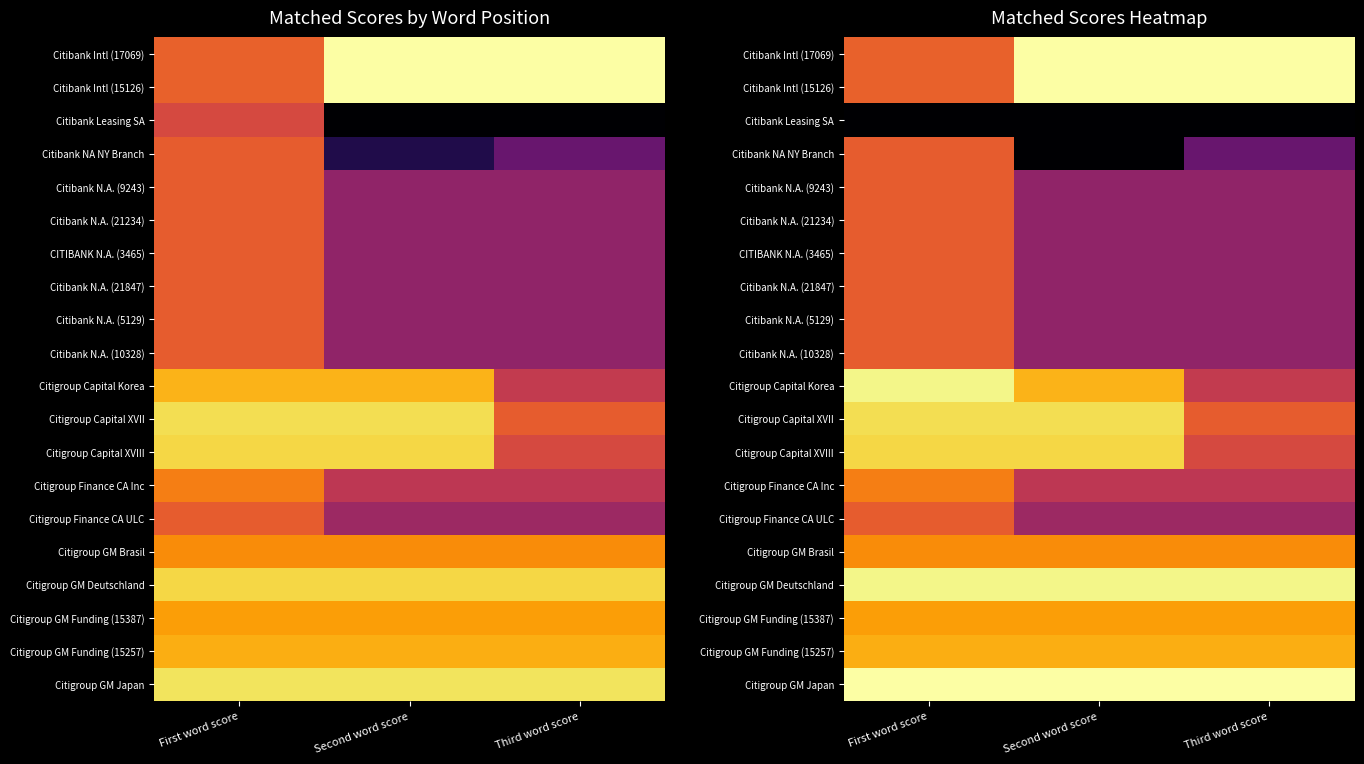

Between First word score and Second word score, which is larger?

Second word score